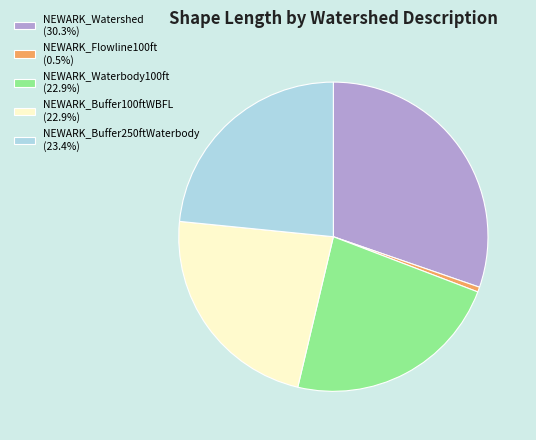

Is the sum of NEWARK_Buffer250ftWaterbody (23.4%) and NEWARK_Buffer100ftWBFL (22.9%) greater than half?

No